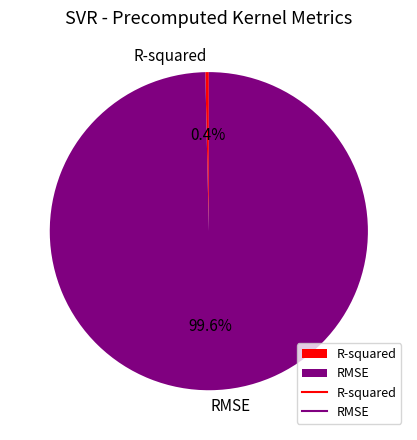

To the nearest percent, what portion does RMSE represent?

100%